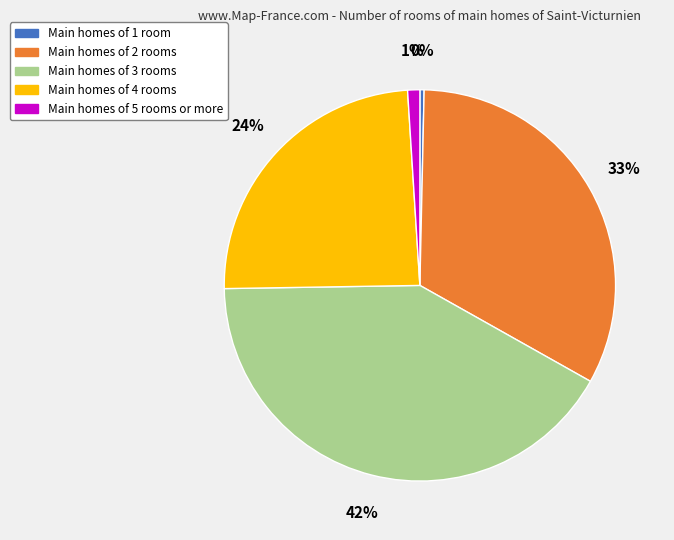

Is there a majority slice in this chart?

No